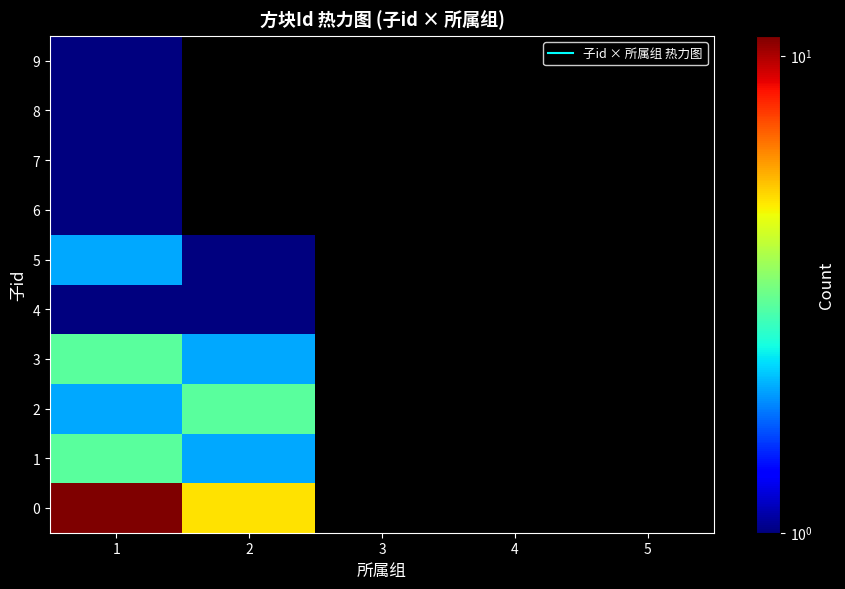

List the labels in order of 4 value, largest first.

1, 2, 3, 4, 5